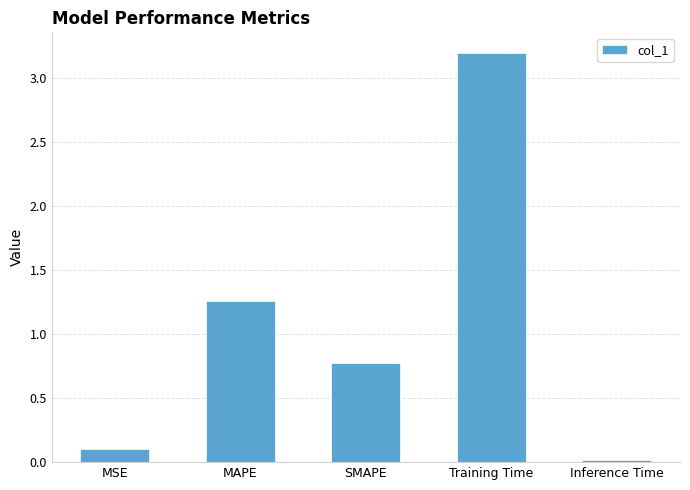

Which category has the highest value across all series?

Training Time